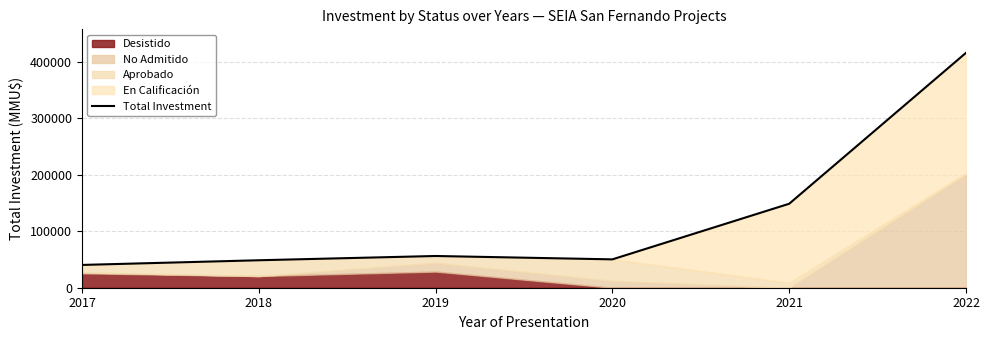

How many points are higher than both their immediate neighbors (excluding endpoints)?

1